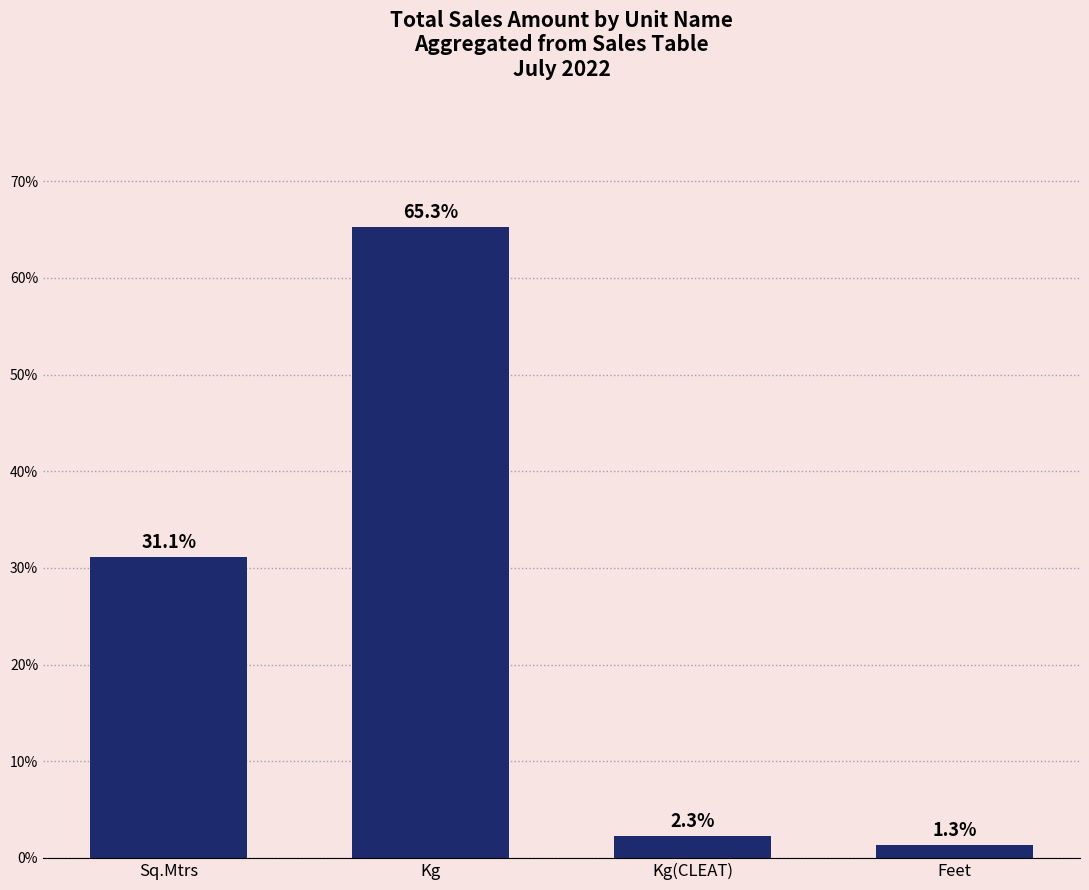

The chart shows a value of 85.9 at Kg. True or false?

False